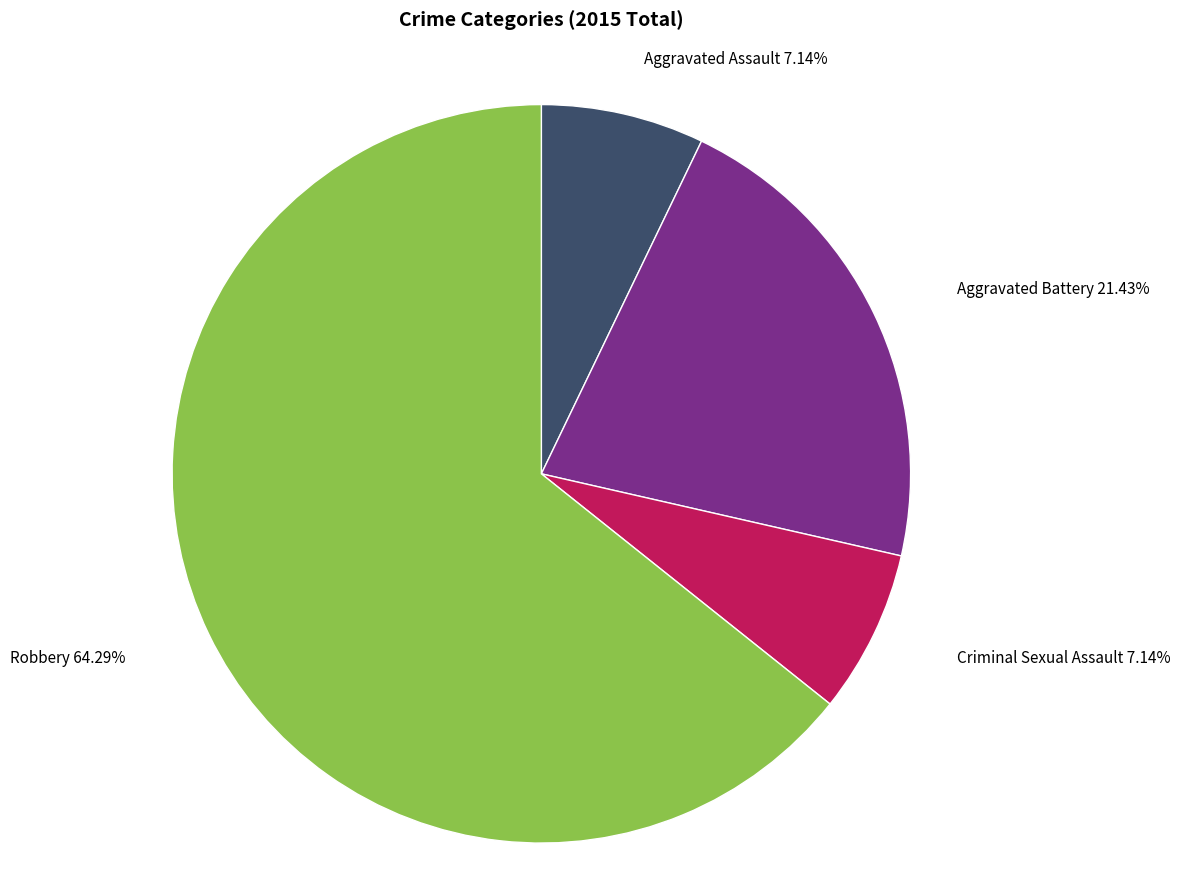

How many slices are in this pie chart?

4